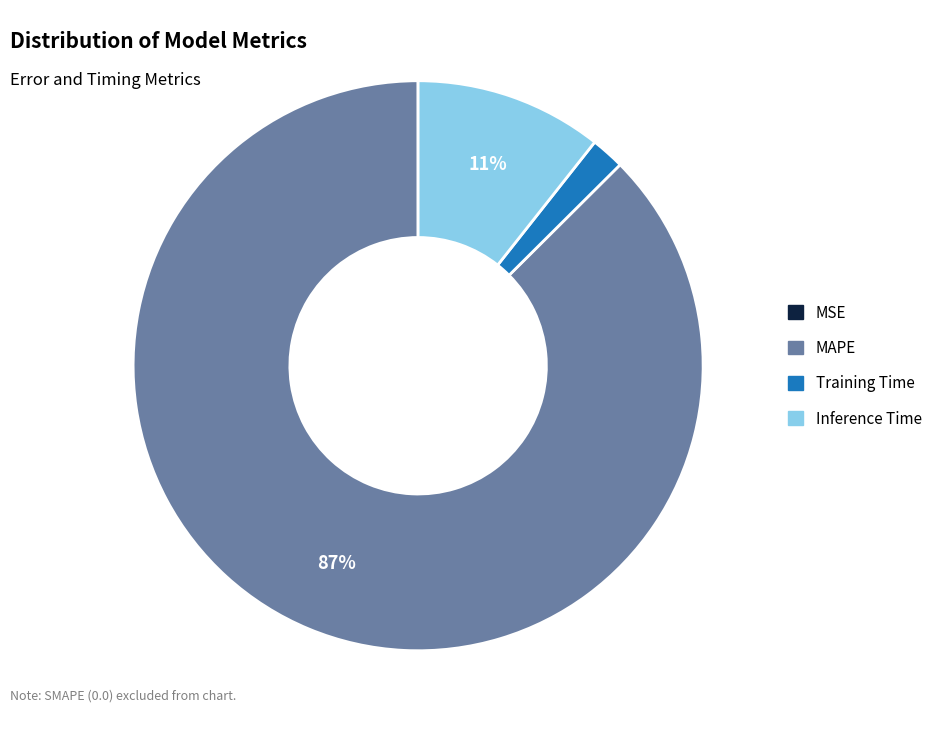

To the nearest percent, what is the combined percentage of Inference Time and Training Time?

13%